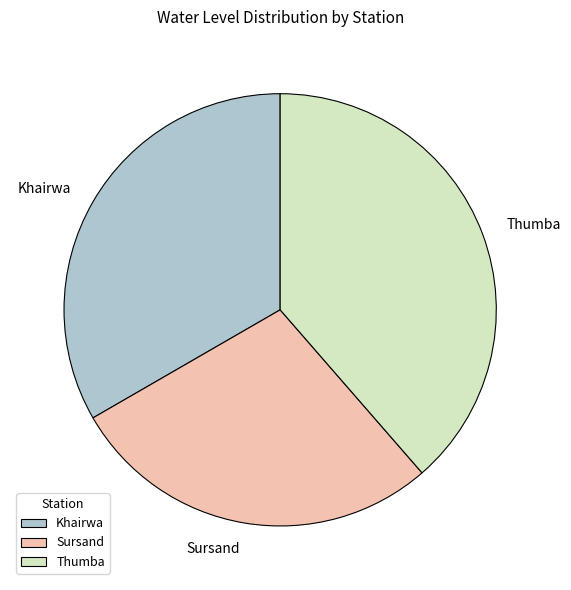

The Khairwa slice represents 46% of the pie. True or false?

False